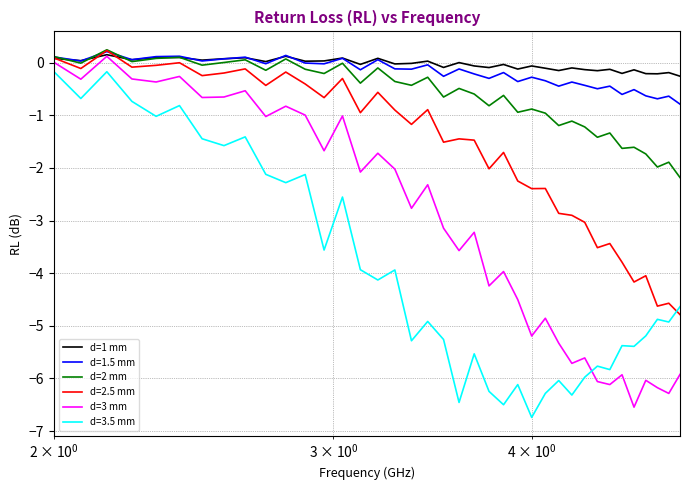

True or false: d=2 mm and d=3 mm cross at least once.

False